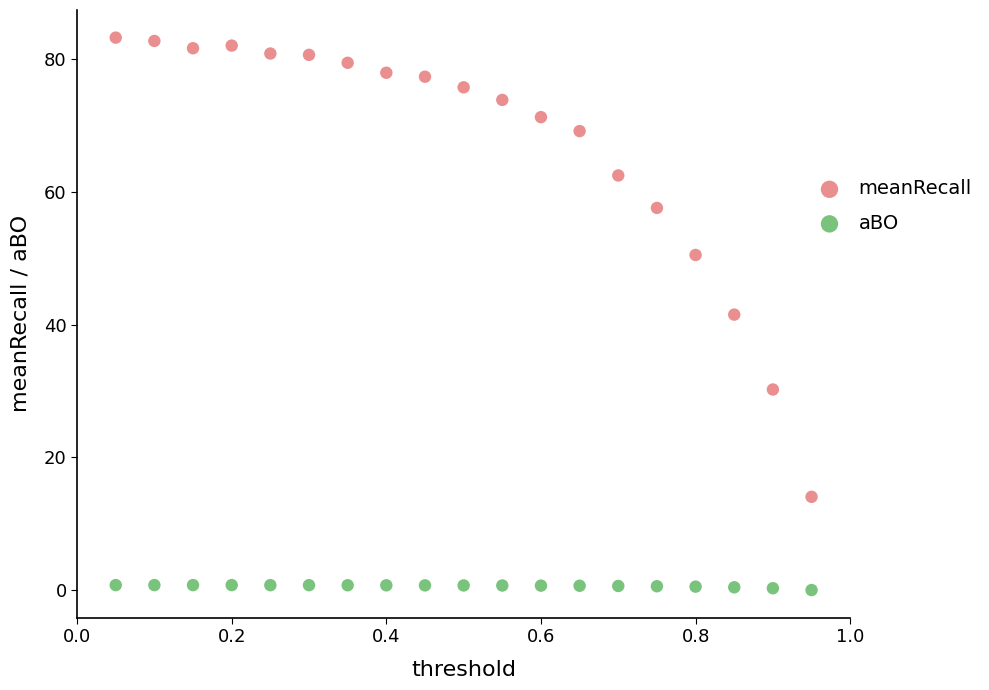

What are all the series names shown in the legend?

meanRecall, aBO